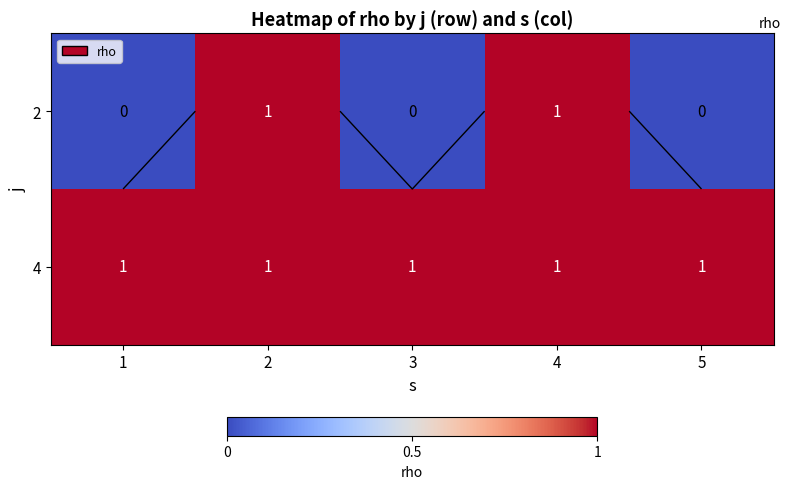

What is the average value of the 4 series?

1